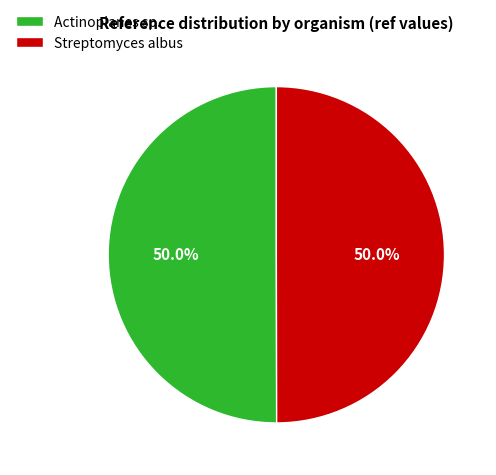

To the nearest percent, what portion does Actinoplanes sp. represent?

50%